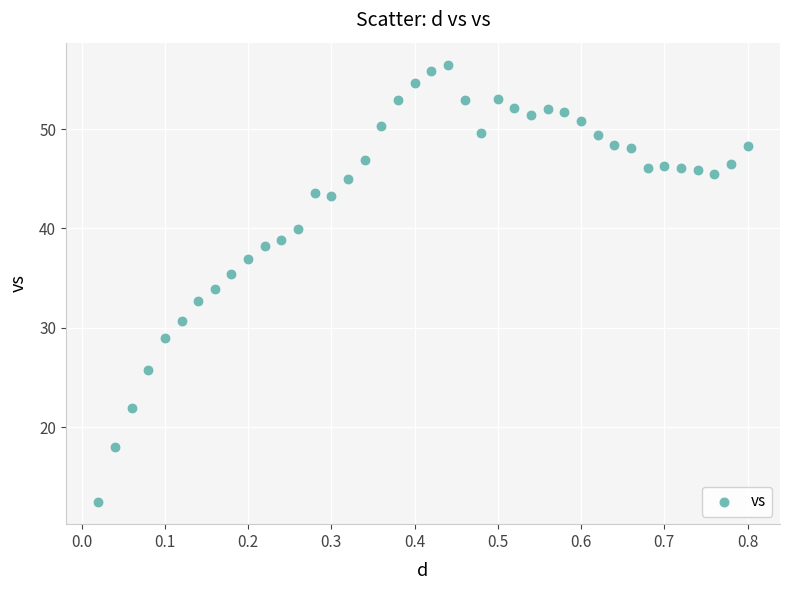

What is the range of X values (max minus min)?

0.8